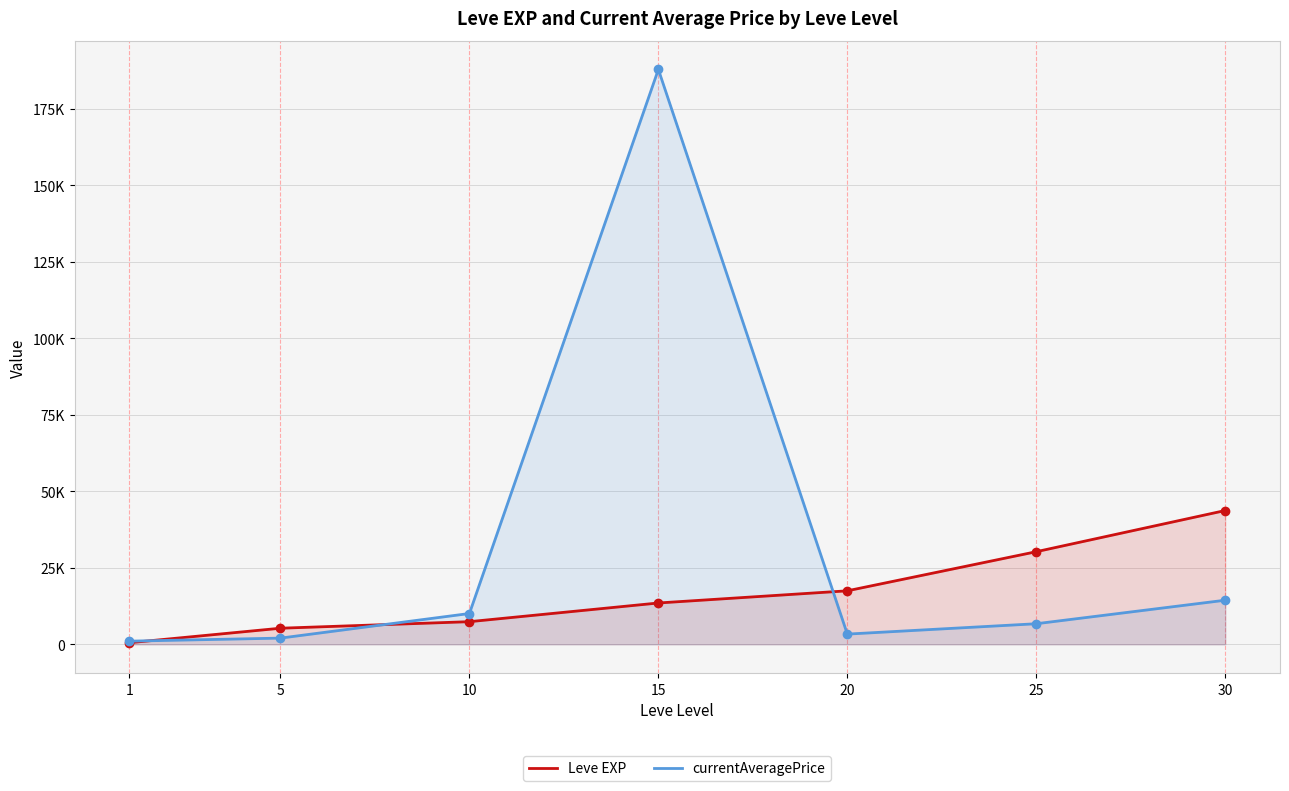

What is the total value across all series at 25?

36998.5